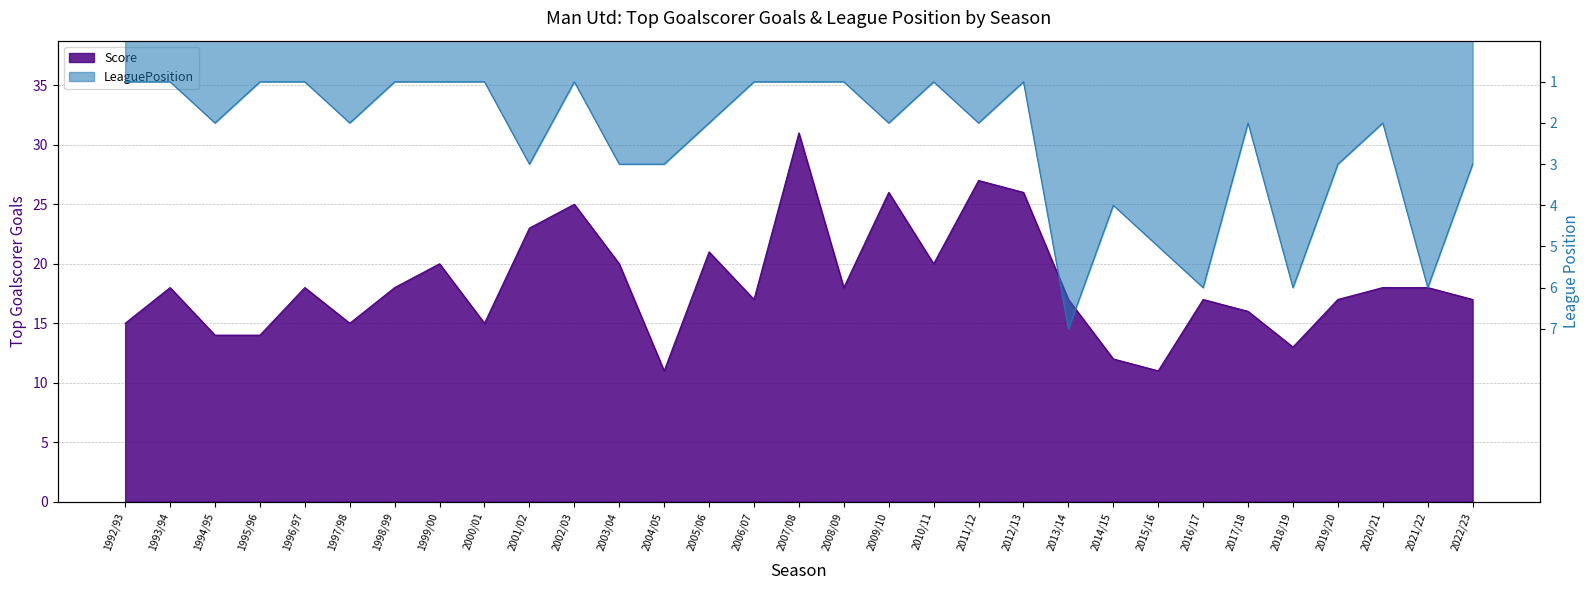

At which category does Score reach its first local peak?

1993/94